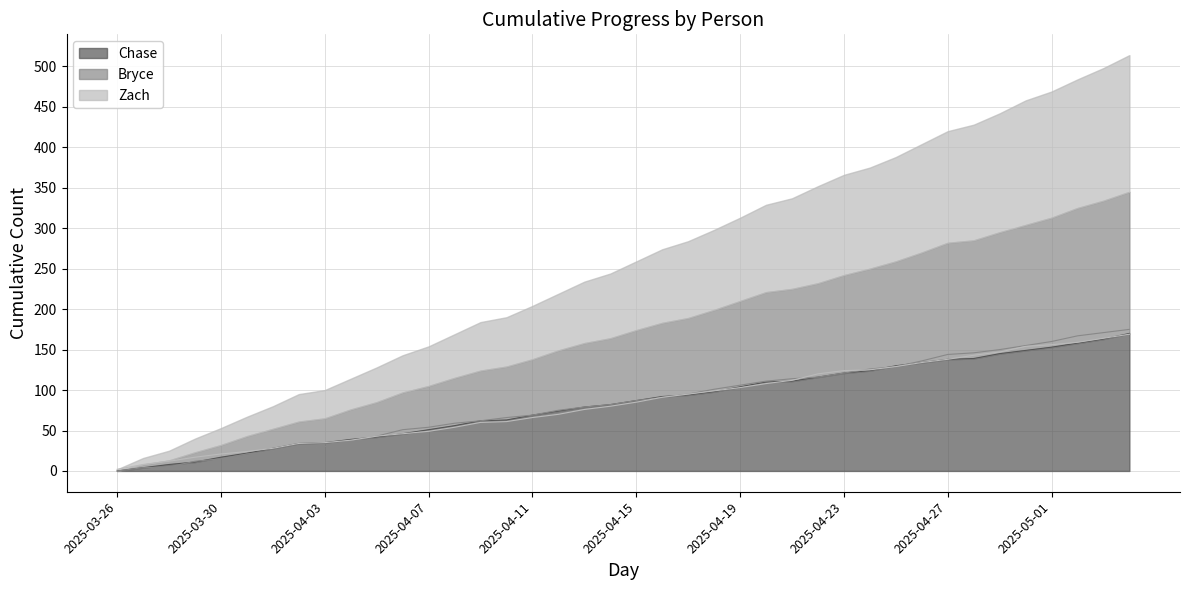

What is the approximate value of Zach at 2025-05-02, to the nearest 50?

150